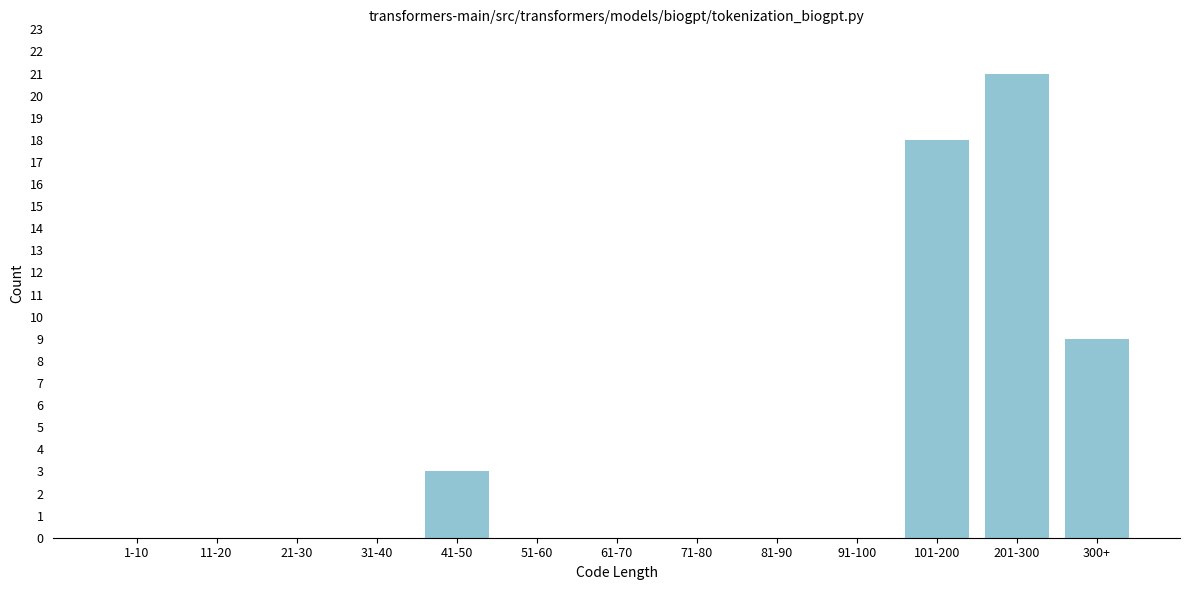

Reading left to right, what are all the values shown in this chart?

1-10=0	11-20=0	21-30=0	31-40=0	41-50=3	51-60=0	61-70=0	71-80=0	81-90=0	91-100=0	101-200=18	201-300=21	300+=9